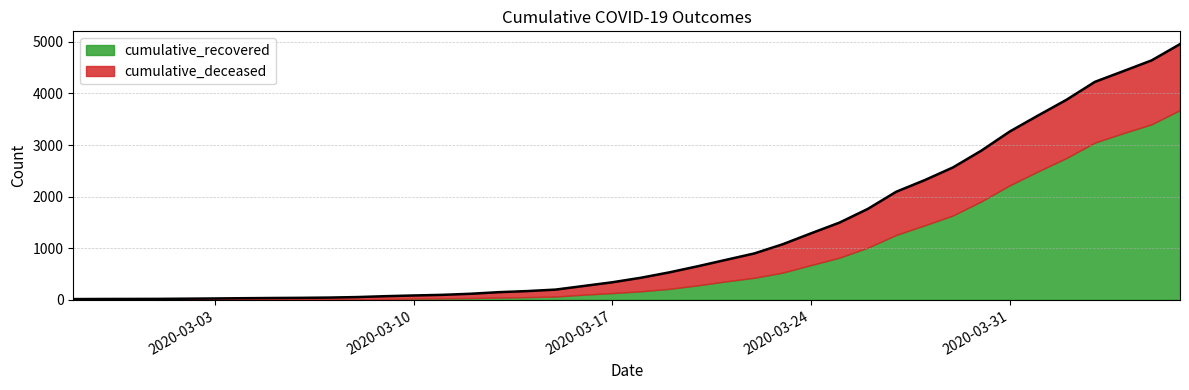

How many categories are shown in the chart?

40